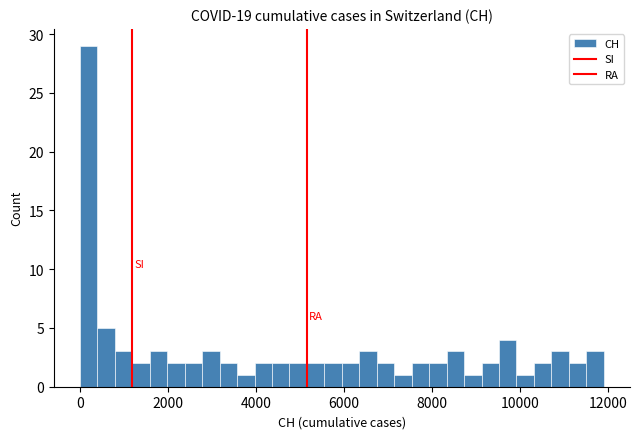

Read against the x-axis, roughly where is the centre of the tallest bar?

200